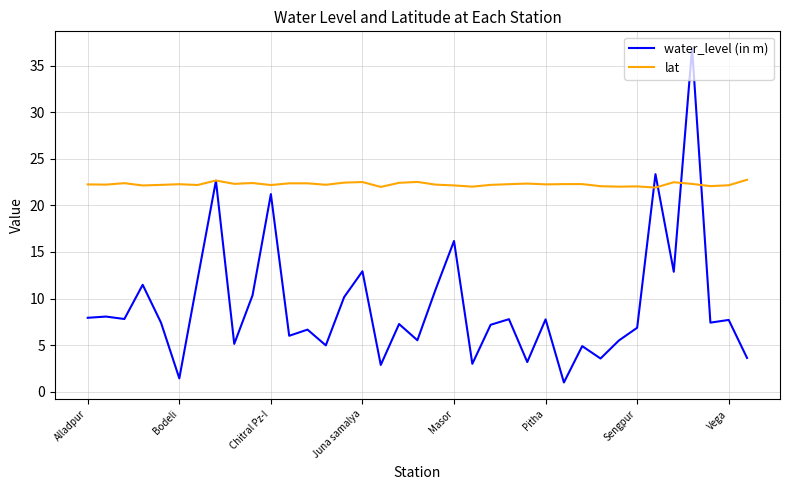

Which series has the widest spread of values?

water_level (in m)